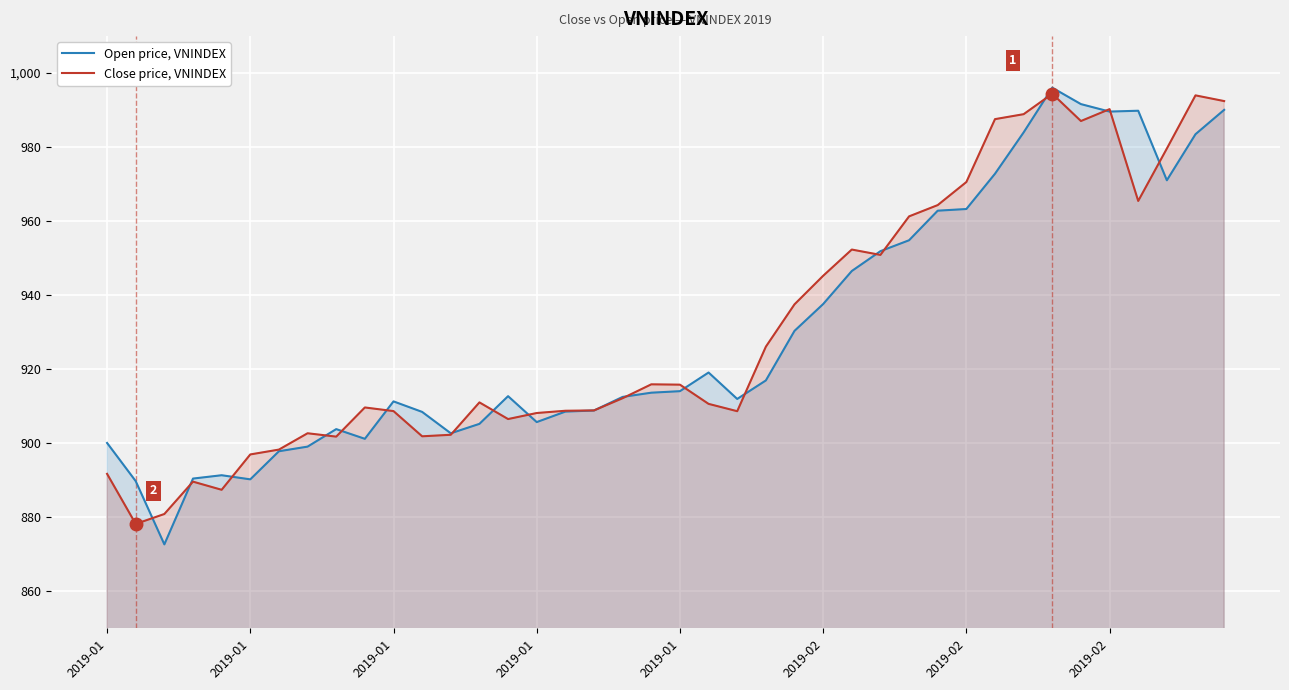

Where is the first local maximum for Close price, VNINDEX?

2019-01